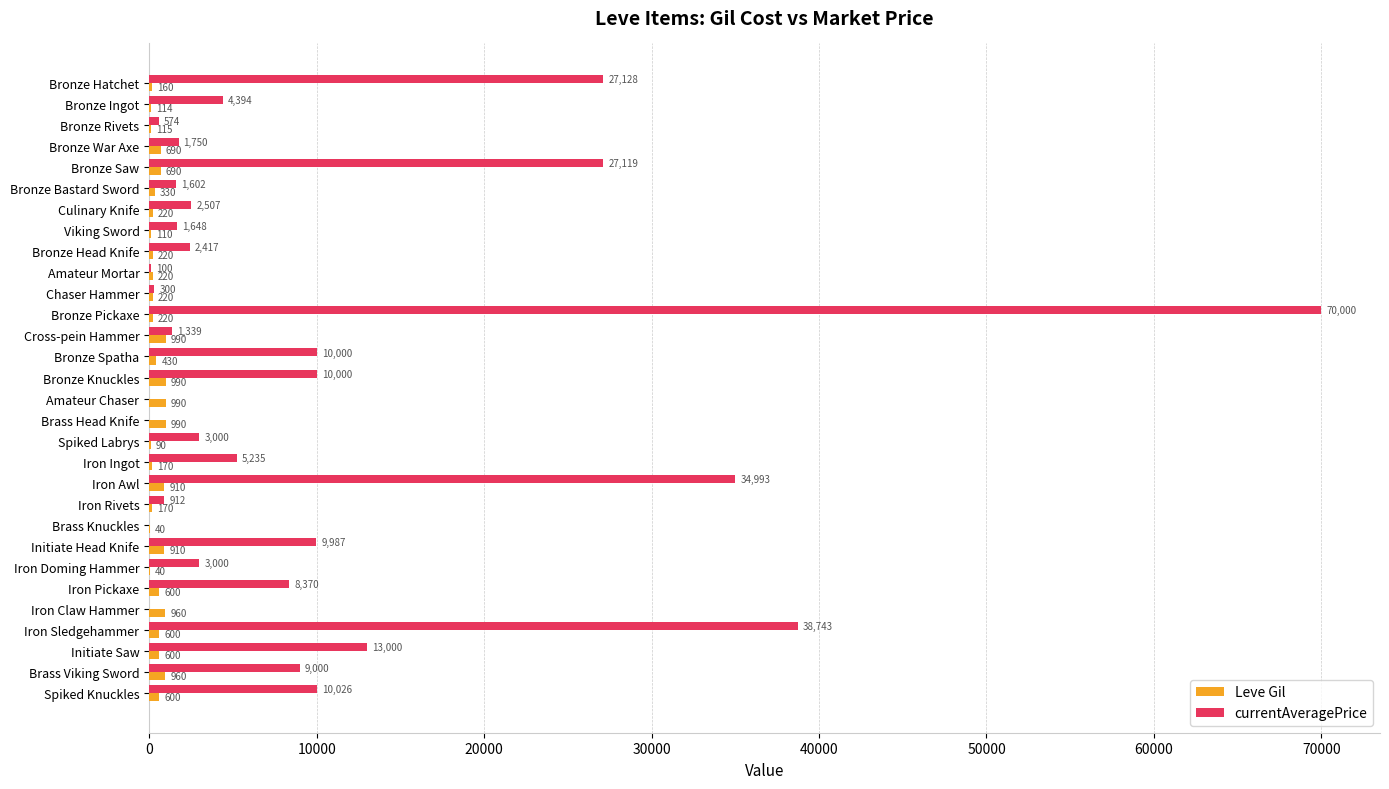

At which category is the sum across all series the highest?

Bronze Pickaxe